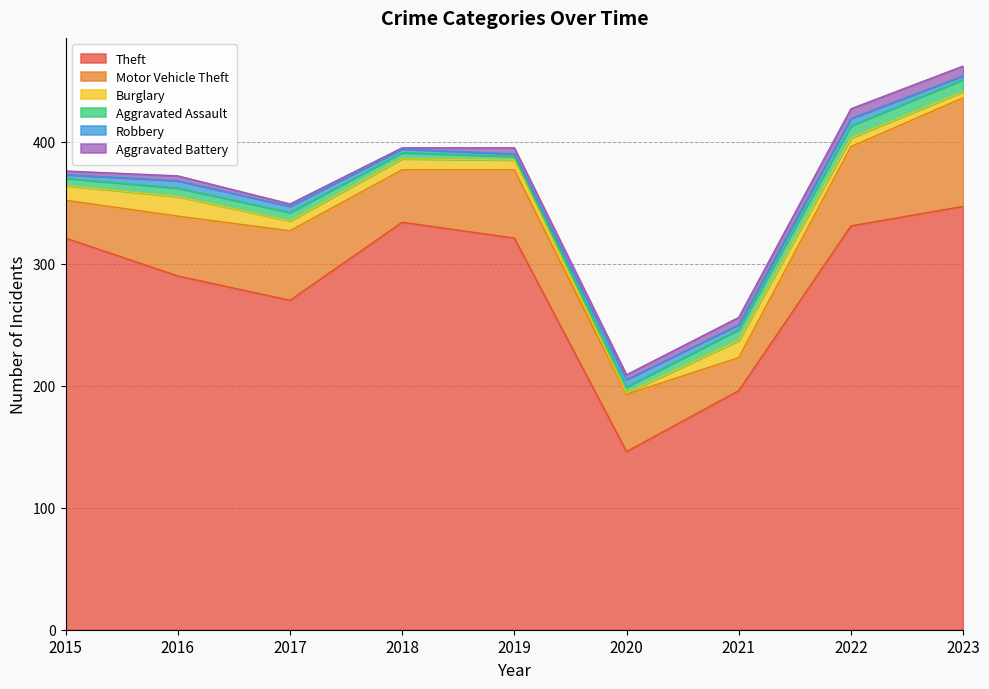

List the series in order of their peak value, highest first.

Theft, Motor Vehicle Theft, Burglary, Aggravated Assault, Aggravated Battery, Robbery